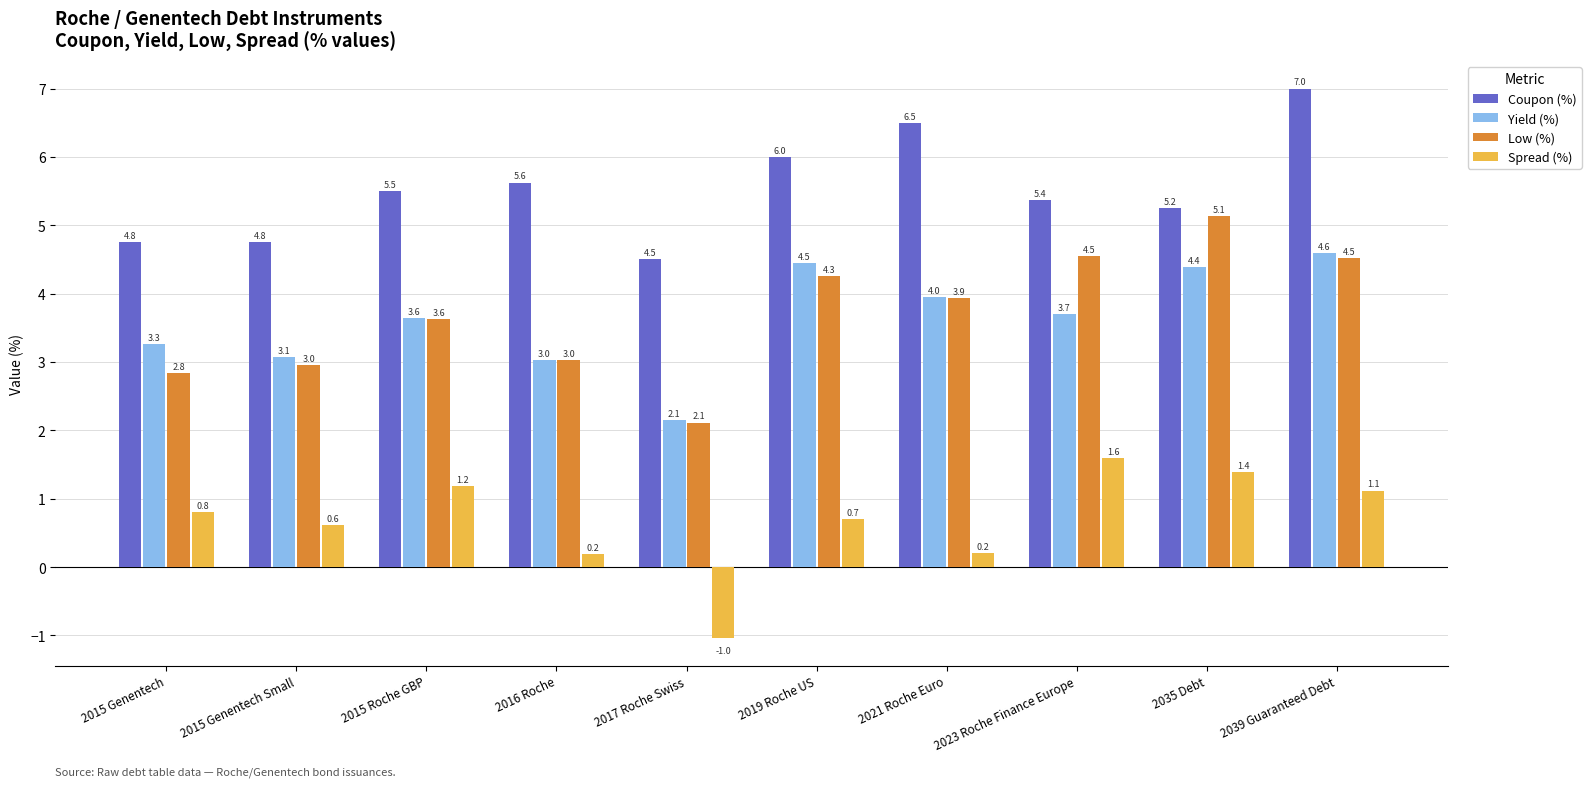

How many values in the Low (%) series exceed 3?

7